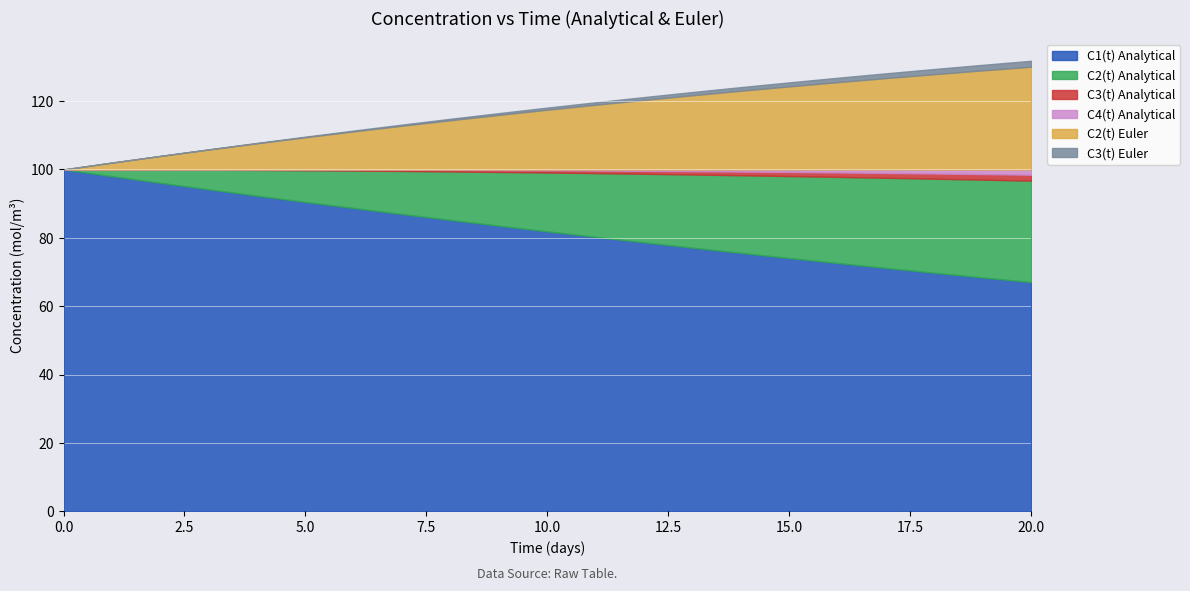

True or false: C2(t) Analytical has more than 1 points higher than both neighbors.

False